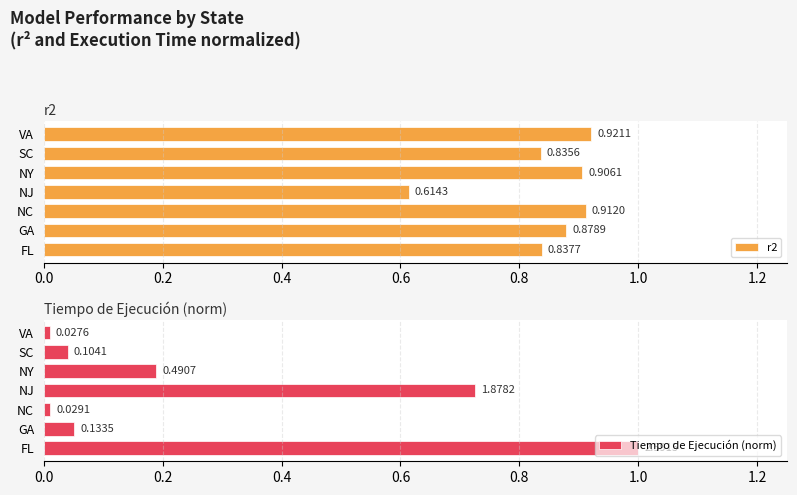

What is the difference between the maximum and minimum values in the r2 series?

0.3